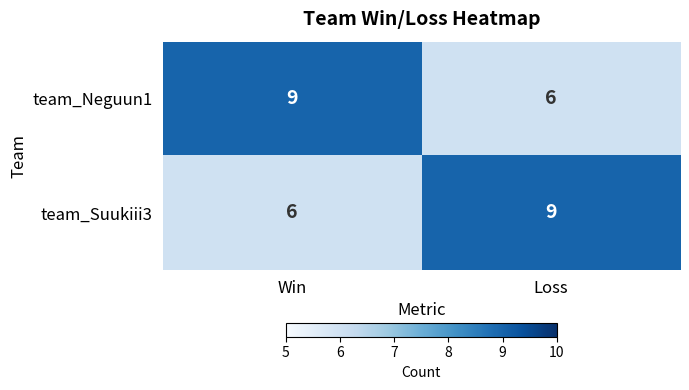

What is the total value across all series at Loss?

15